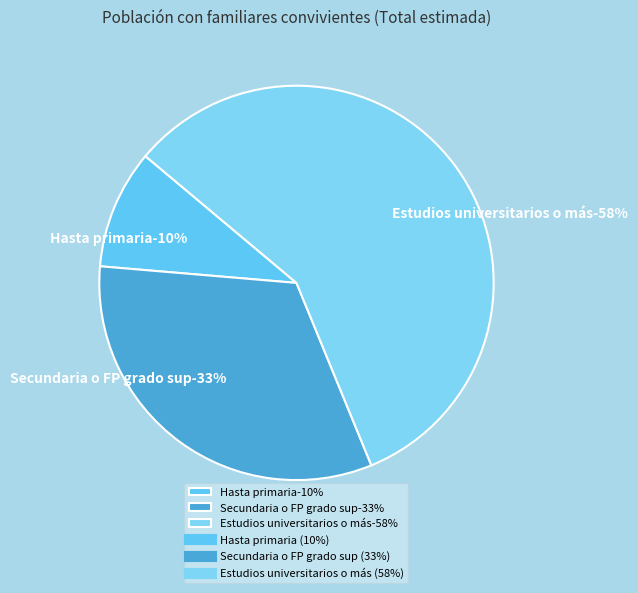

Approximately how many times larger is the value at Hasta primaria compared to Estudios universitarios o más?

0.2